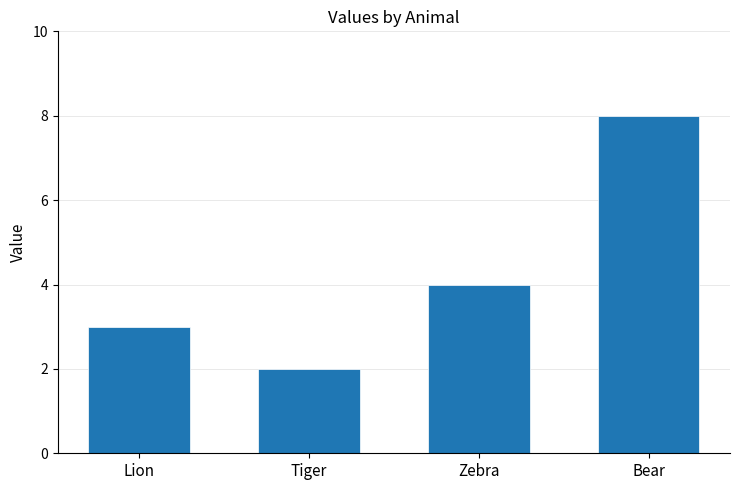

Where is the data nearest to the value 5?

Zebra